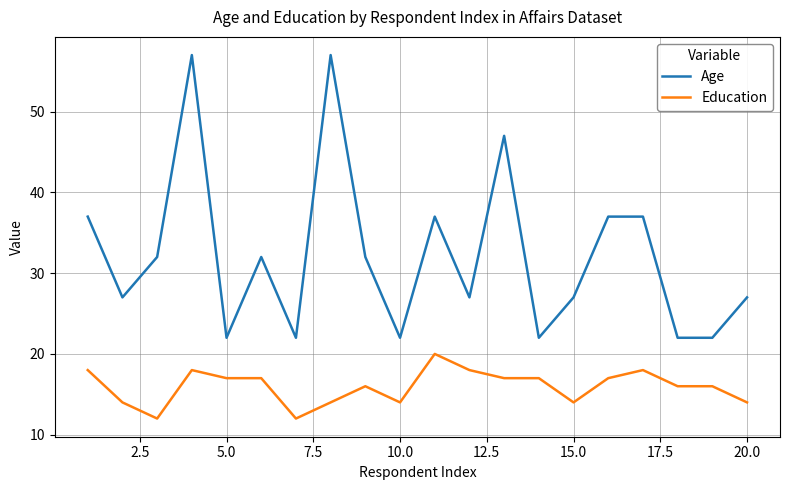

What is the greatest value displayed?

57